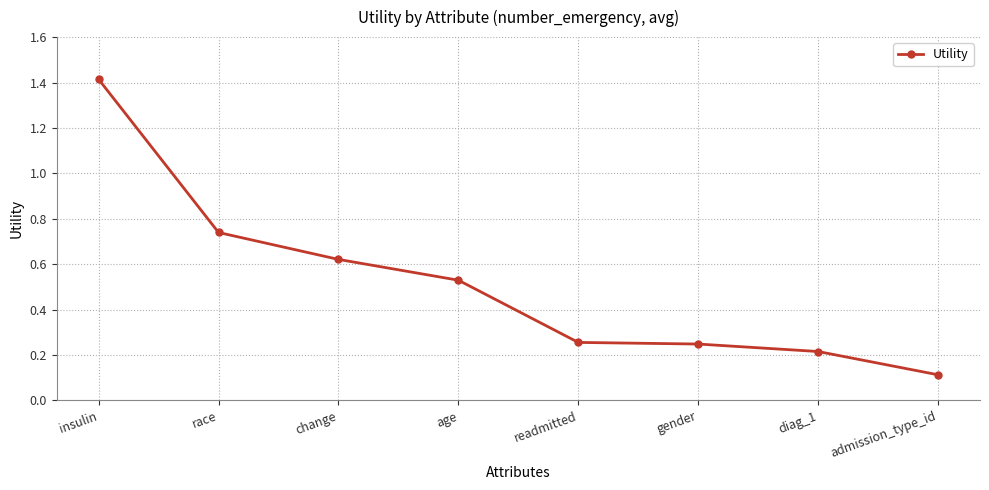

Which has a higher value, change or age?

change